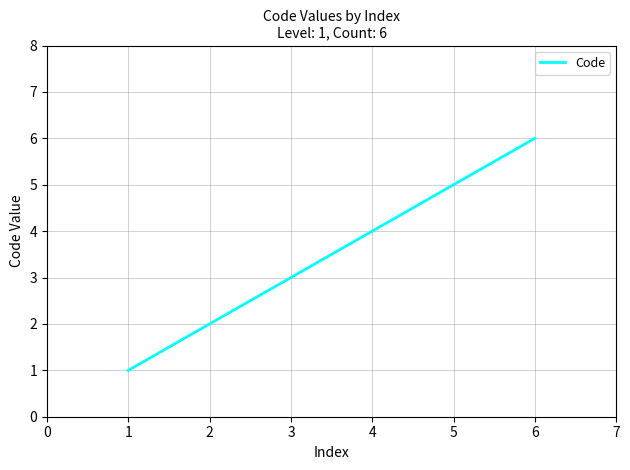

Rank the categories by value from lowest to highest.

1, 2, 3, 4, 5, 6